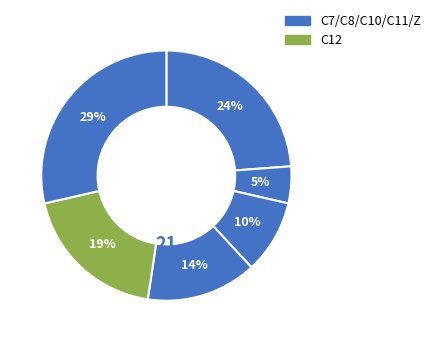

Count the number of slices in the pie.

6